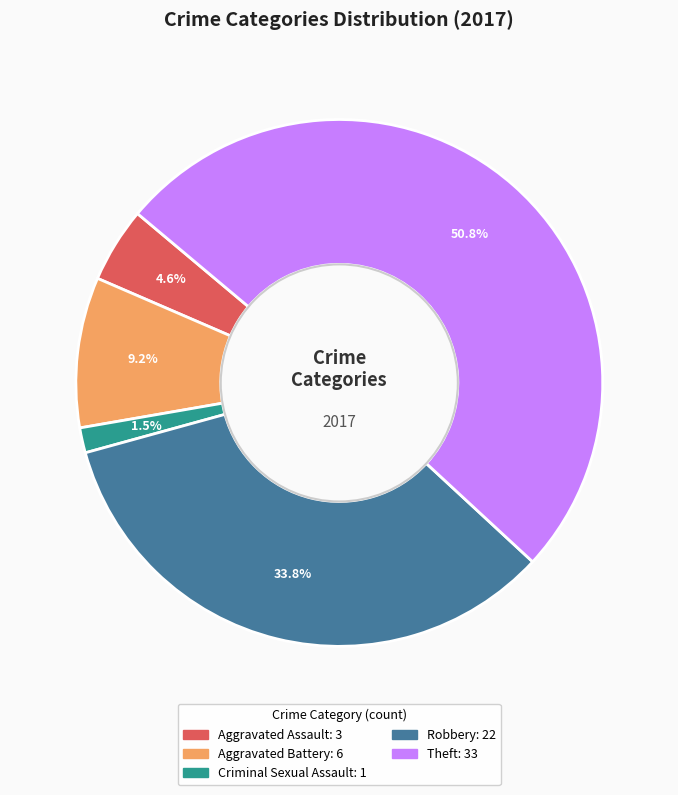

Do Theft: 33 and Aggravated Battery: 6 together represent more than half of the pie?

Yes